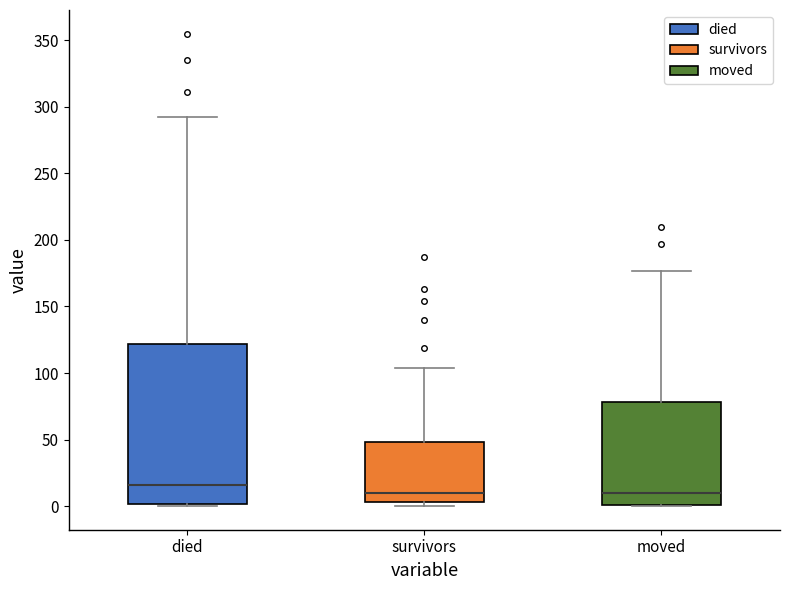

Reading left to right, read every box against the y-axis: the position of its median line, the range the box covers, and the ends of its whiskers. The values are not printed on the chart, so give them approximately, as read against the axis.

died: median 15, box 0 to 120, whiskers 0 to 290
survivors: median 10, box 5 to 50, whiskers 0 to 105
moved: median 10, box 0 to 80, whiskers 0 to 175